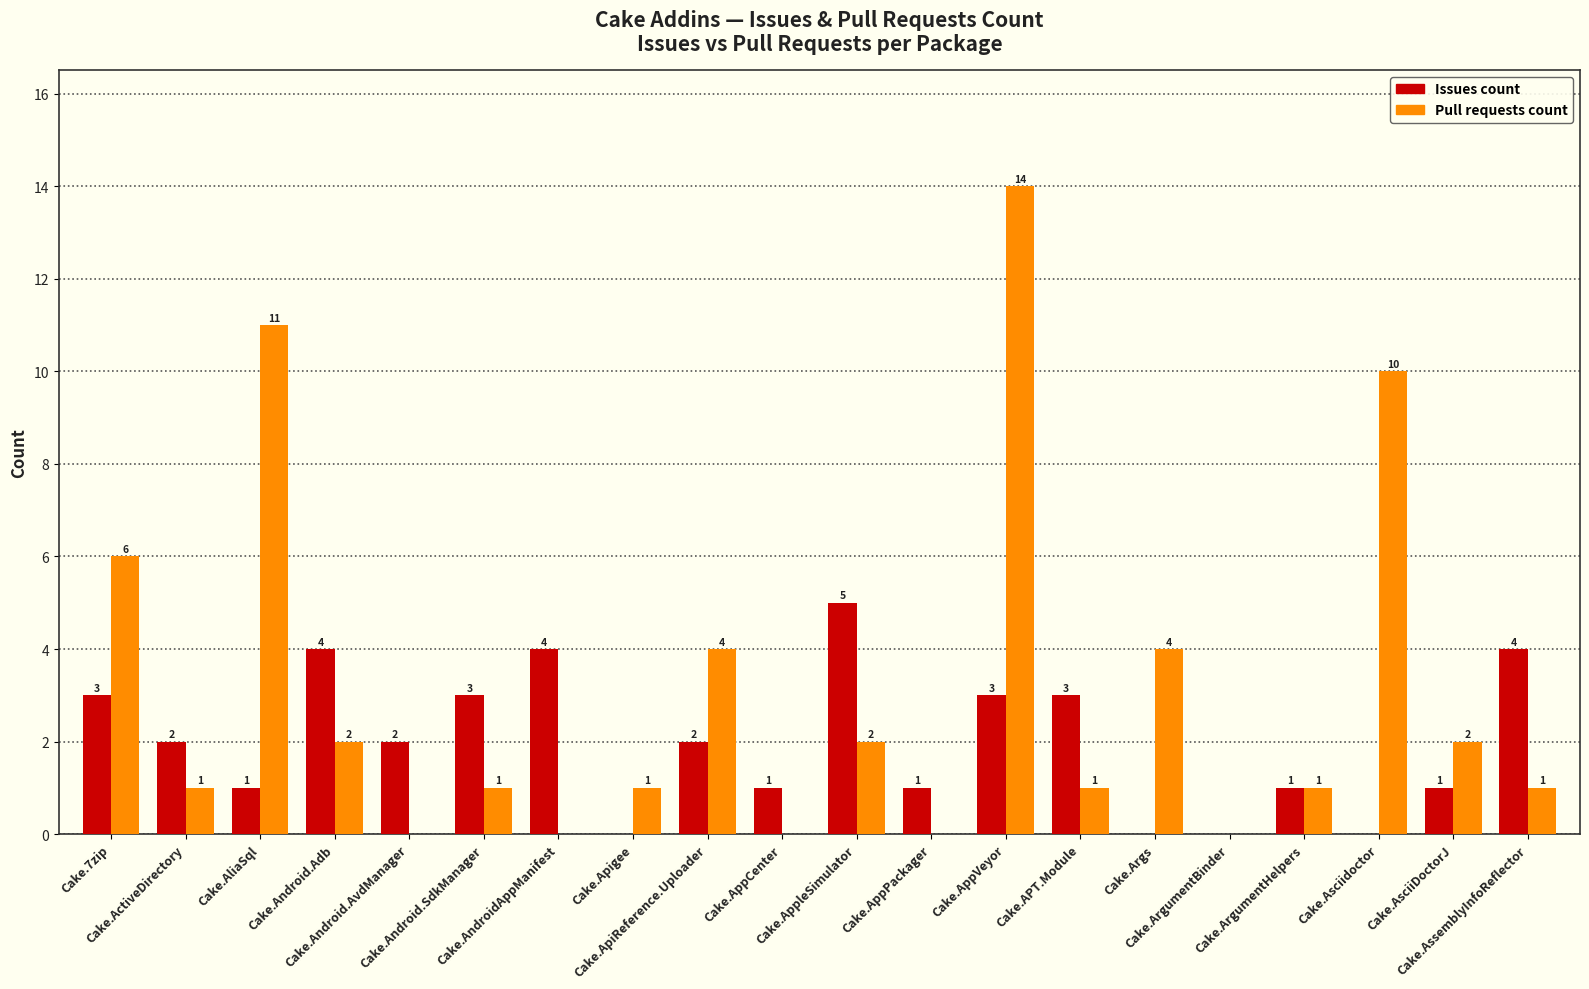

What is the average value of the Issues count series?

2